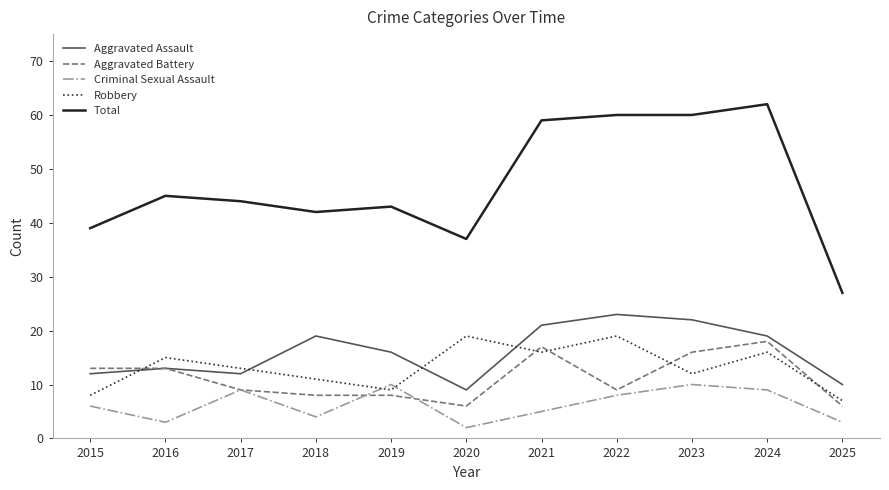

What is the spread (max minus min) of values at 2025?

24